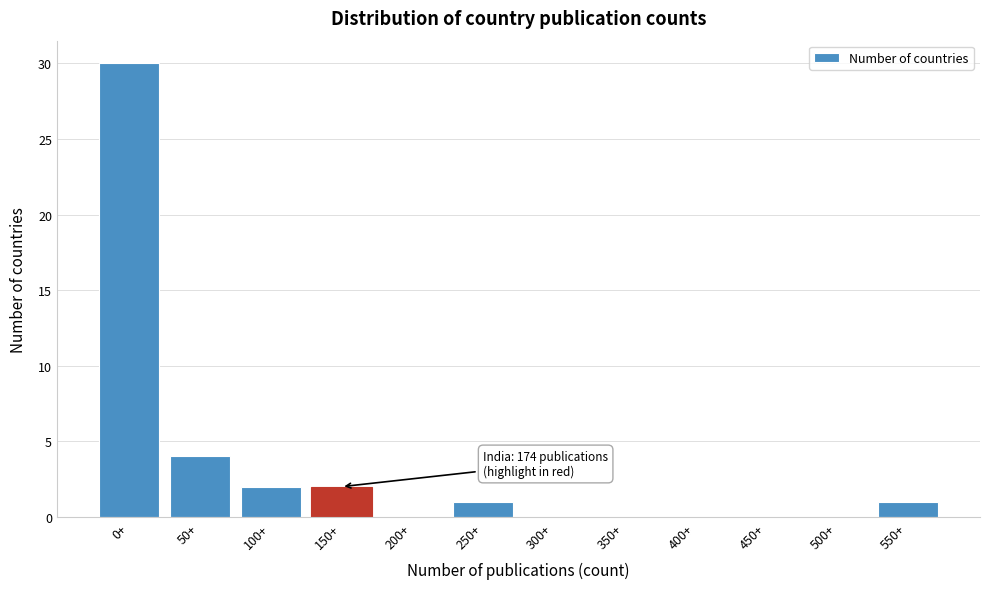

Reading left to right, what are all the values shown in this chart?

0+=30	50+=4	100+=2	150+=2	200+=0	250+=1	300+=0	350+=0	400+=0	450+=0	500+=0	550+=1